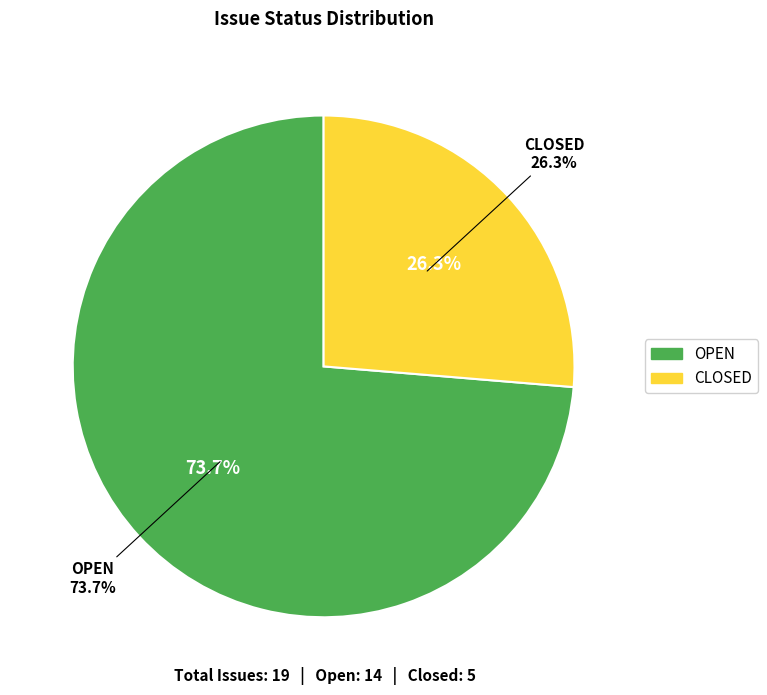

Approximately how many times larger is the value at CLOSED compared to OPEN?

0.4